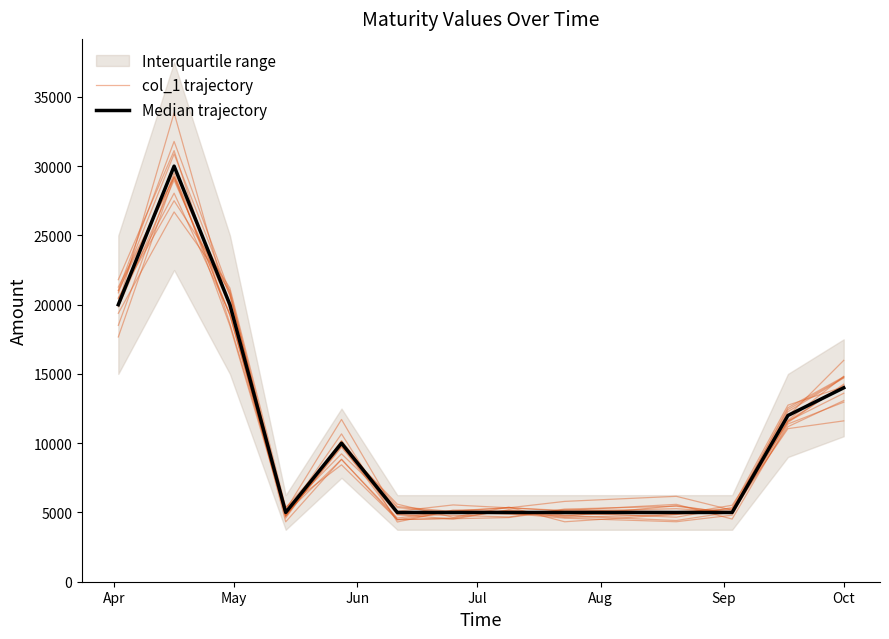

Which series has the largest total across all categories?

Median trajectory